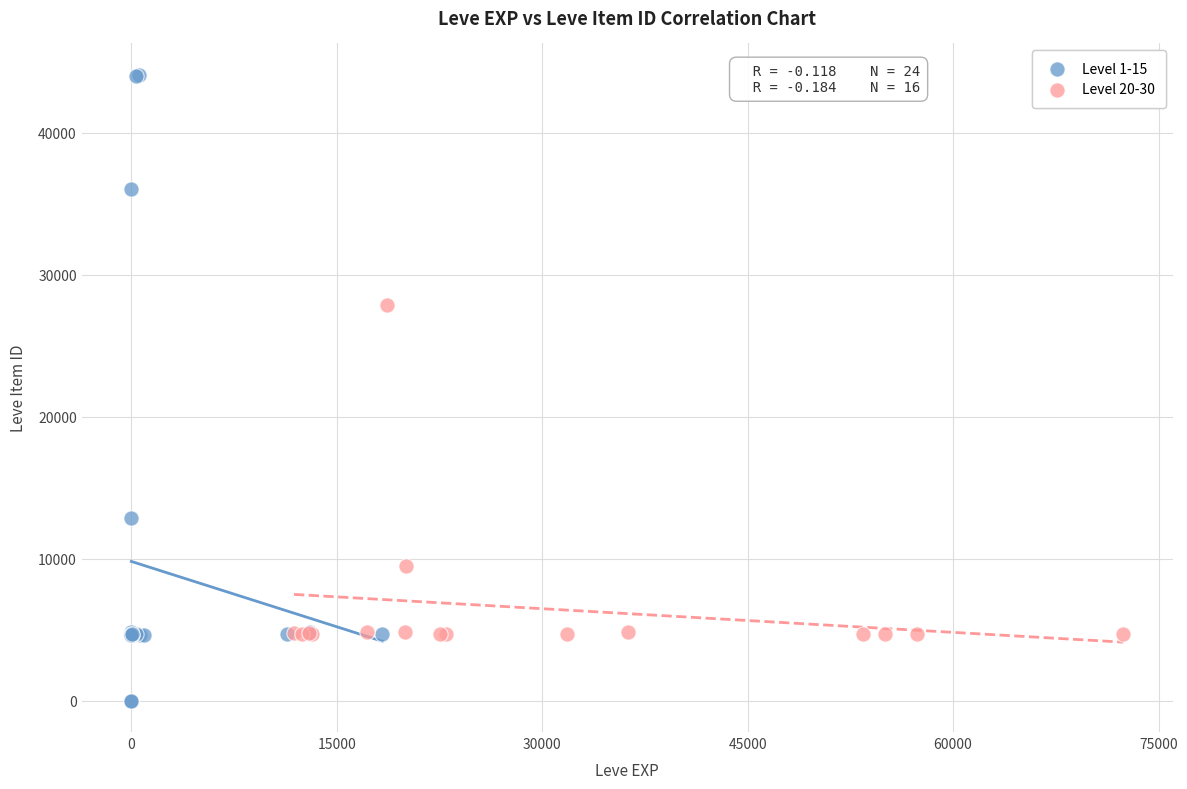

Which series contains the lowest Y value?

Level 1-15